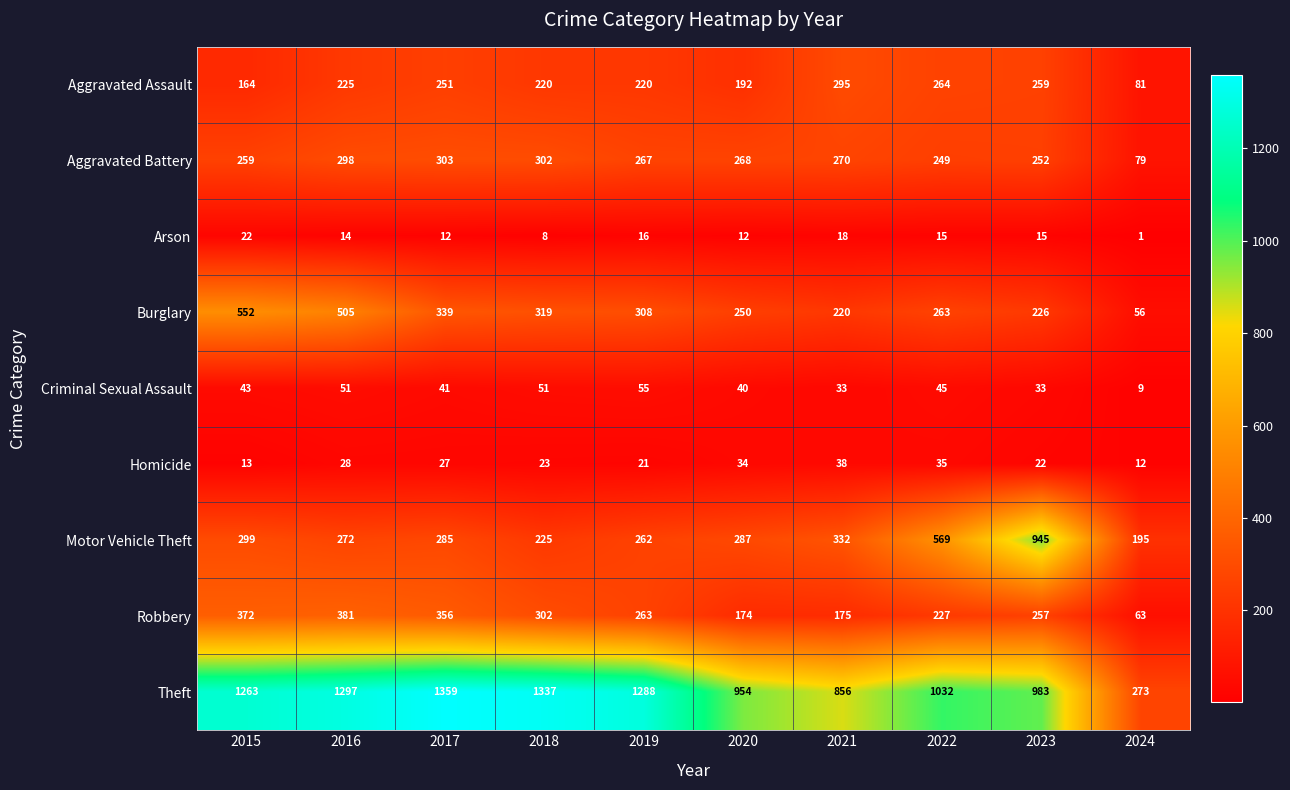

Rank the series at 2015 from highest to lowest value.

Theft, Burglary, Robbery, Motor Vehicle Theft, Aggravated Battery, Aggravated Assault, Criminal Sexual Assault, Arson, Homicide